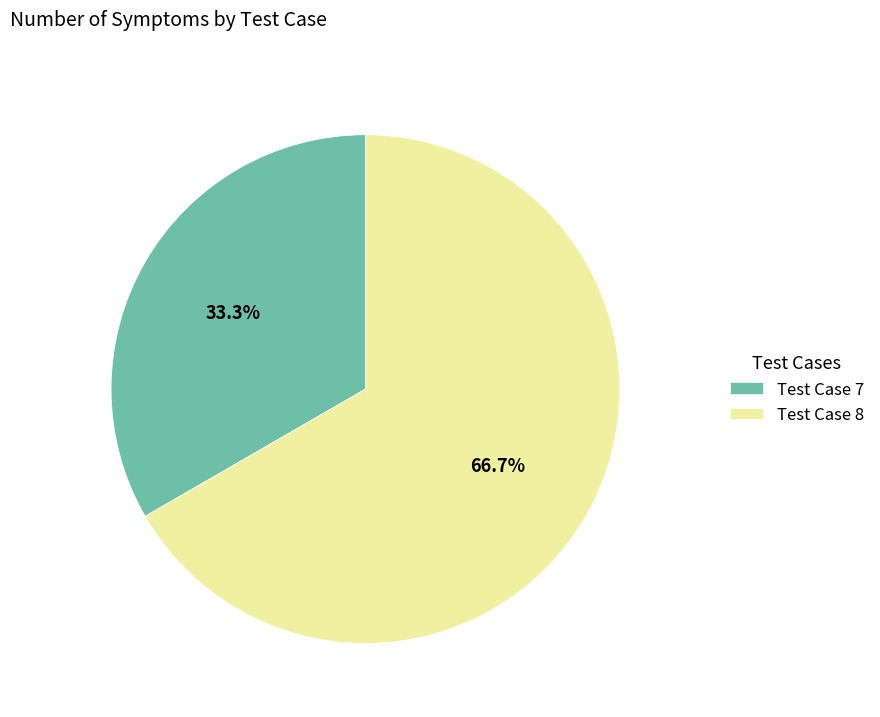

Which category has the smallest portion of the pie?

Test Case 7